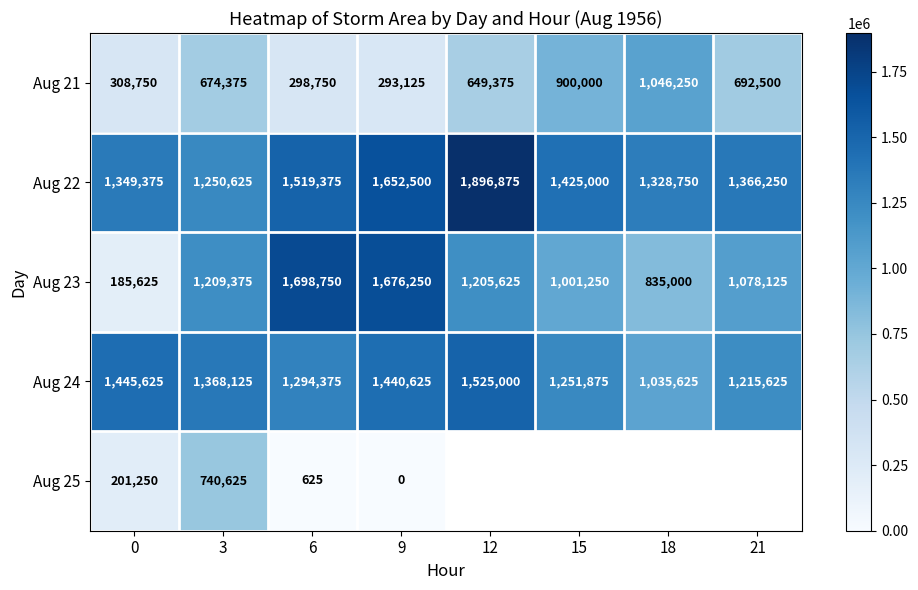

What is the difference between the maximum and minimum values in the Aug 23 series?

1513125